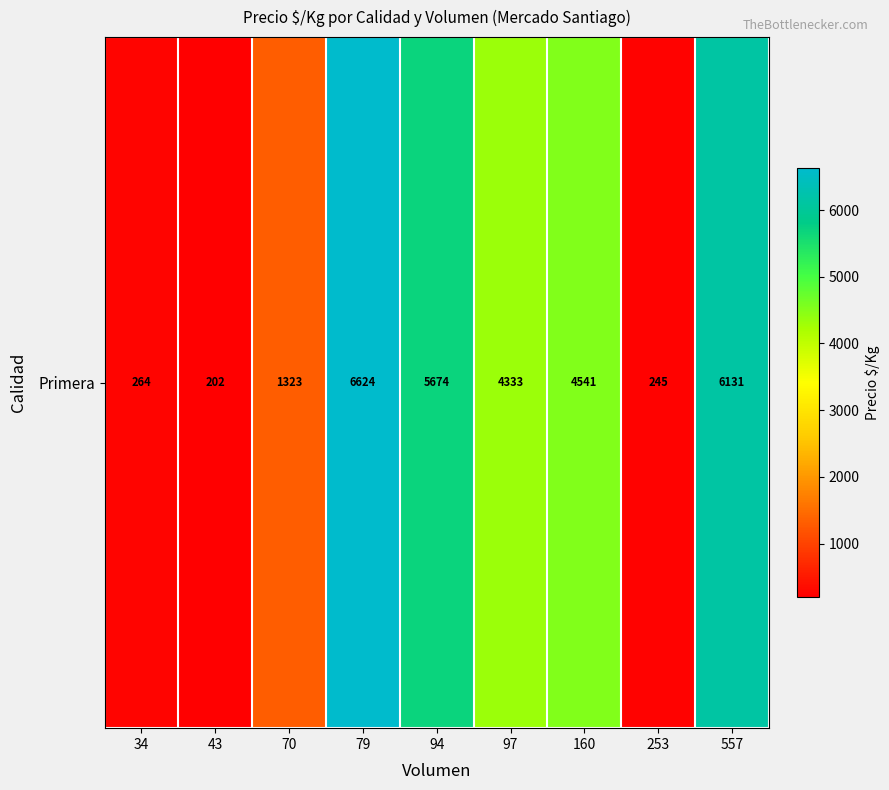

List the labels in order of value, largest first.

79, 557, 94, 160, 97, 70, 34, 253, 43